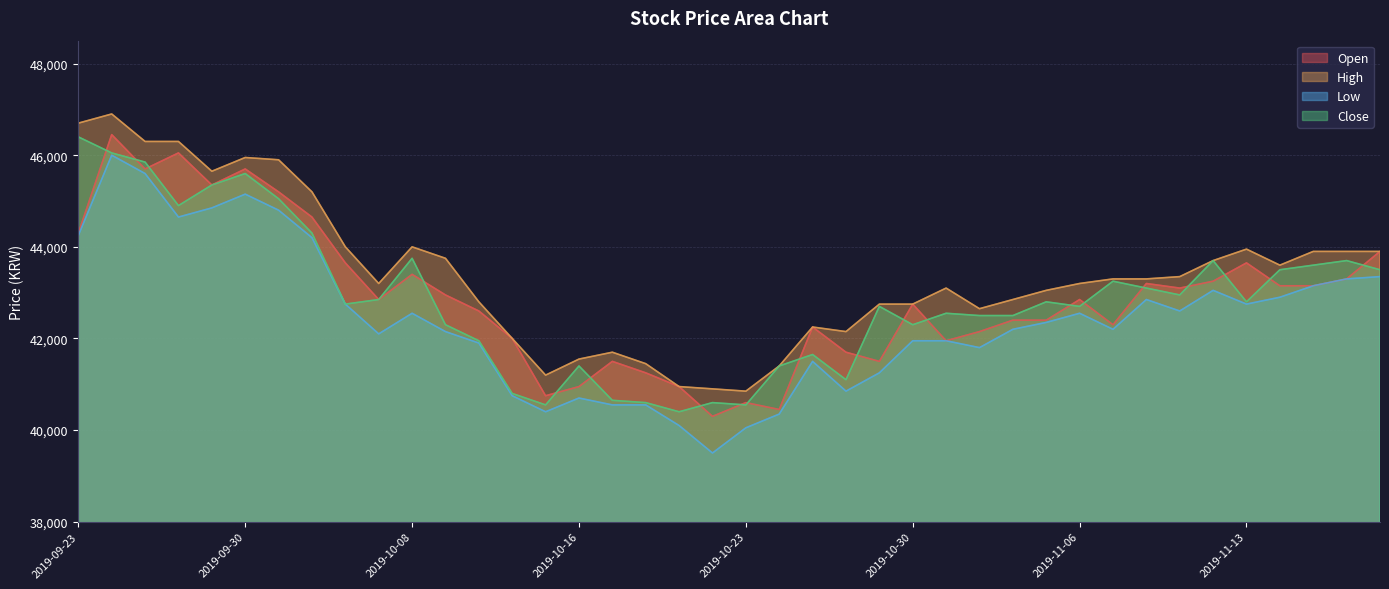

Is it true that Low equals 16381 at 2019-10-21?

False